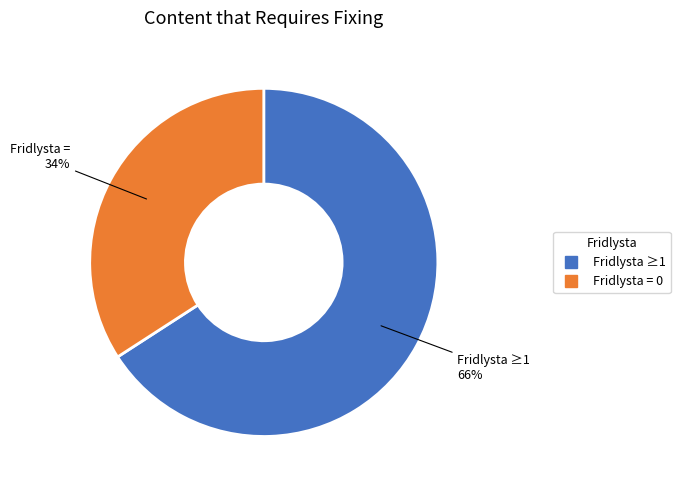

To the nearest percent, what is the average slice percentage?

50%